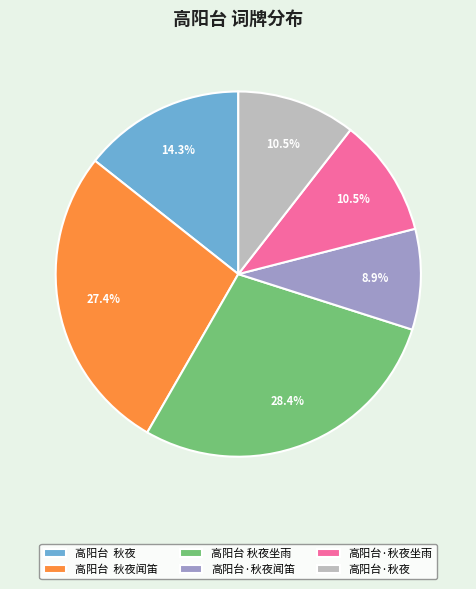

Is 高阳台·秋夜 the majority of the pie?

No